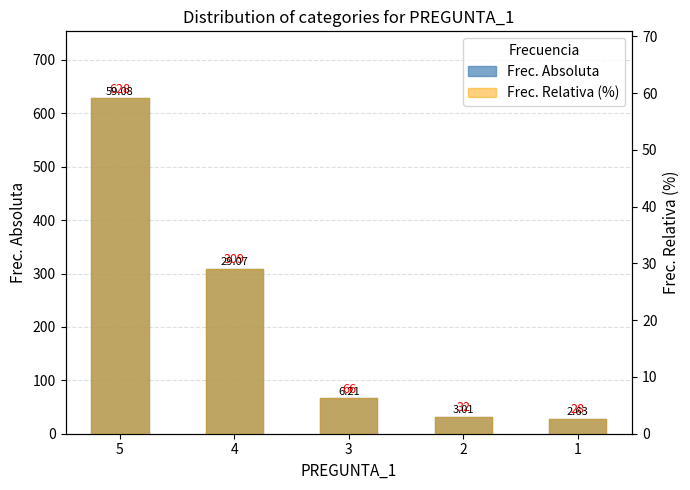

What is the minimum value shown in the chart?

2.6